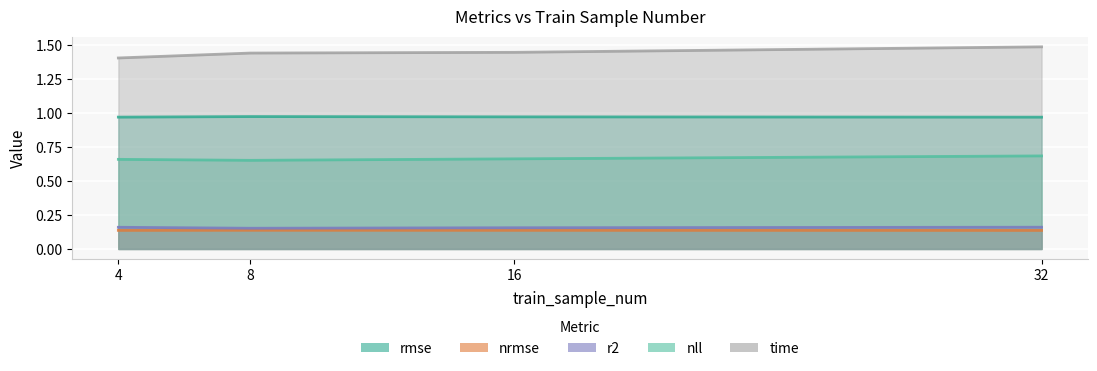

Does the chart display data point markers on the line(s)?

No